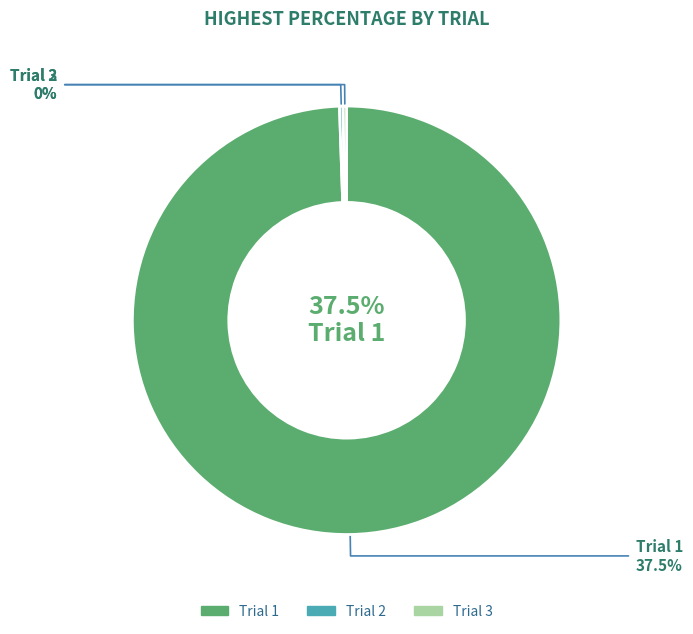

Which slice is the largest?

Trial 1